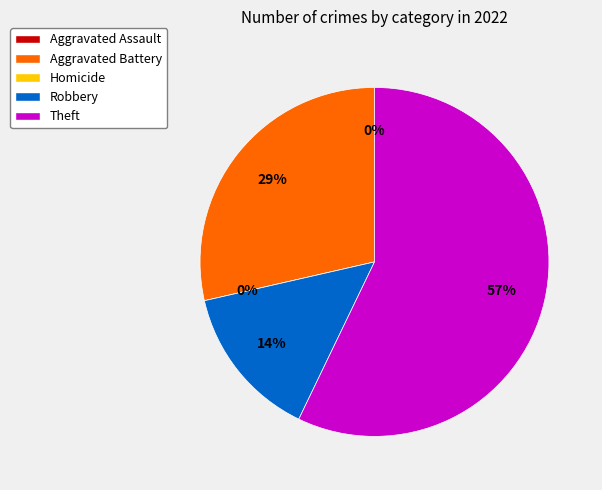

What is the change in value from Aggravated Assault to Aggravated Battery?

+2